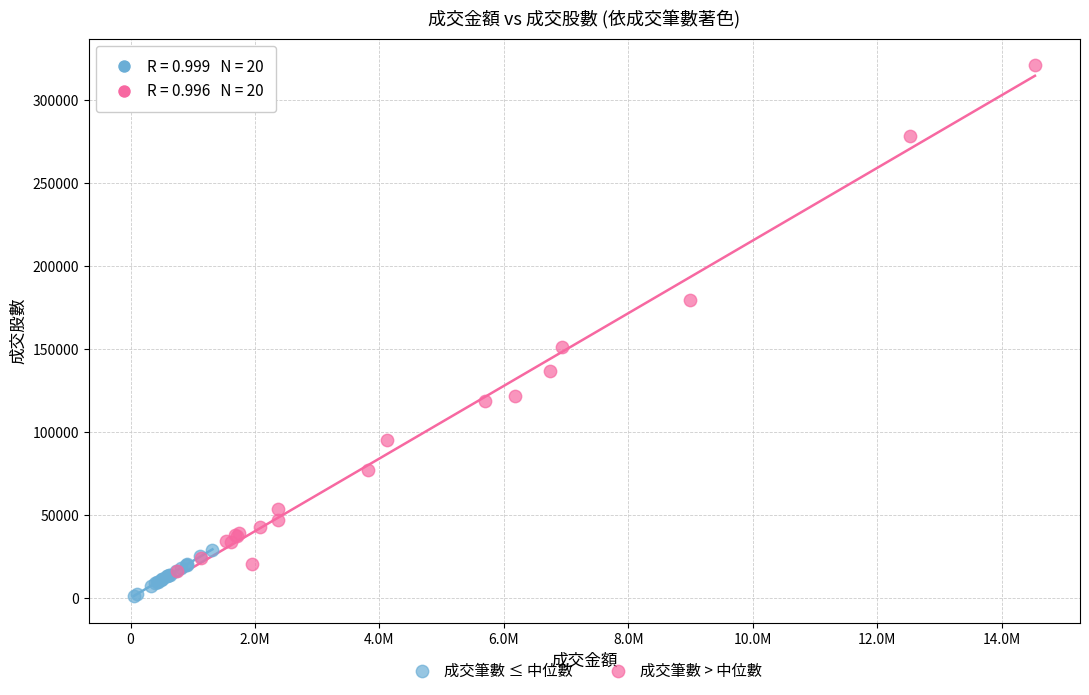

Which series contains the highest Y value?

成交筆數 > 中位數